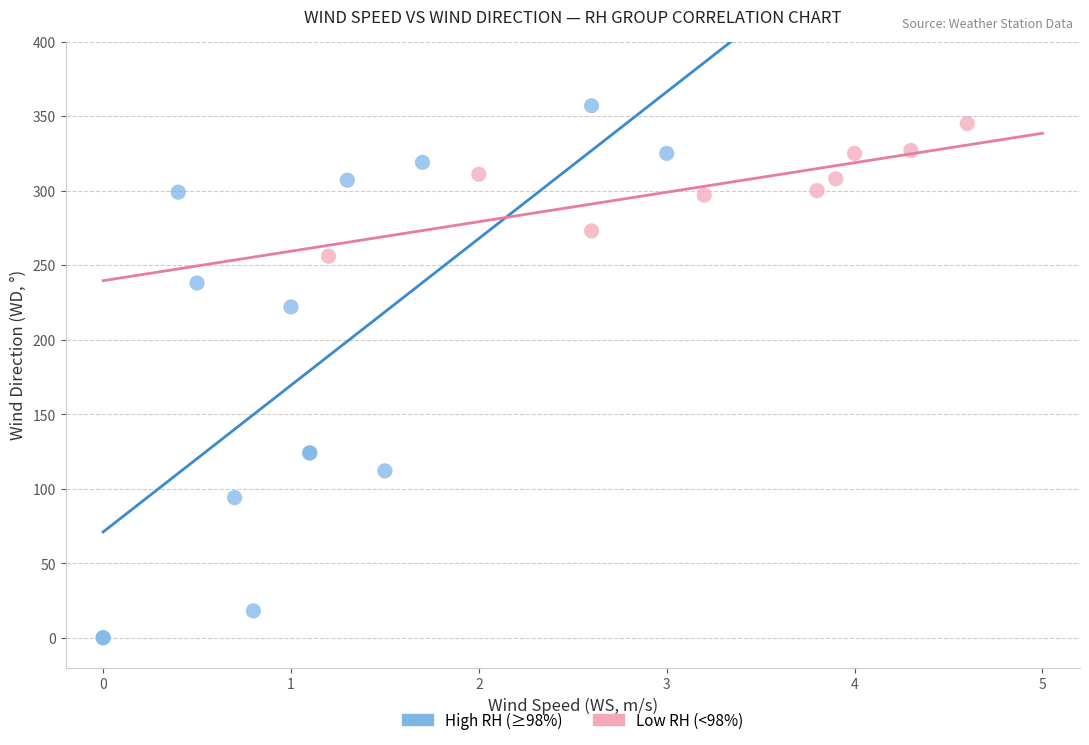

Which series reaches the minimum Y coordinate?

High RH (≥98%)